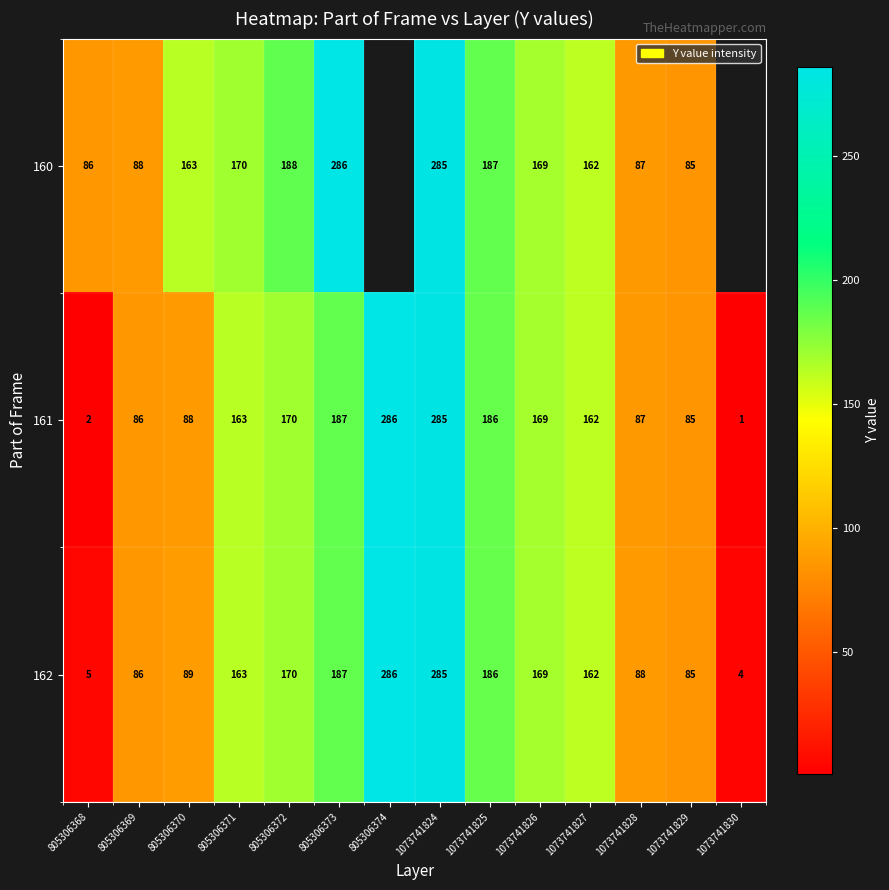

At which label does row_0 reach its peak?

805306373